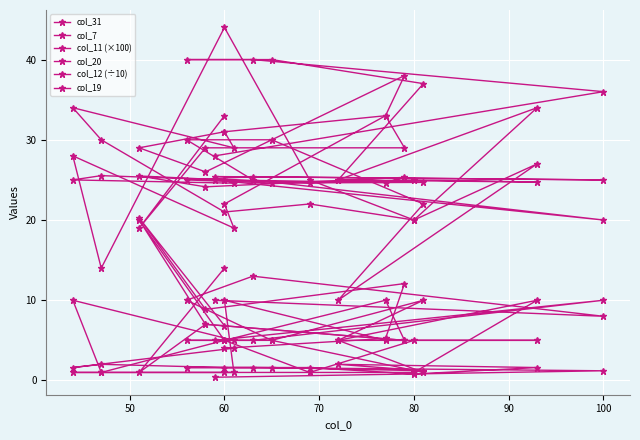

What is the value of the col_7 point at the 7th from the left?

10.0